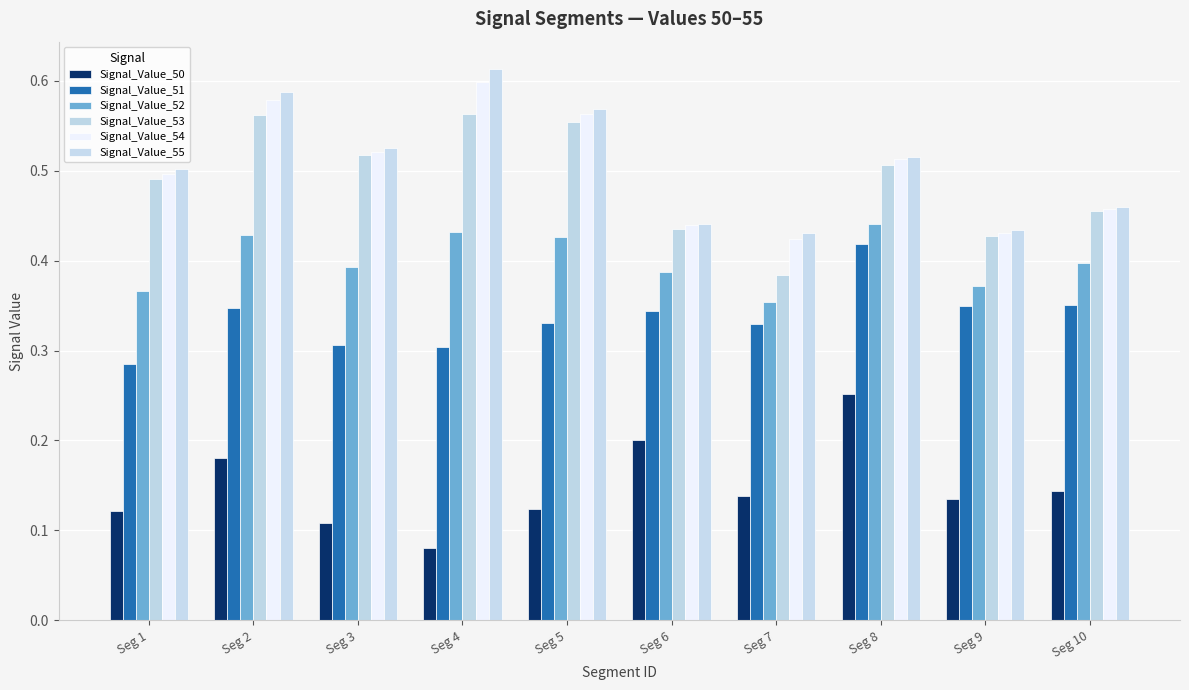

Is it true that Signal_Value_55 equals 0.6 at Seg 5?

True